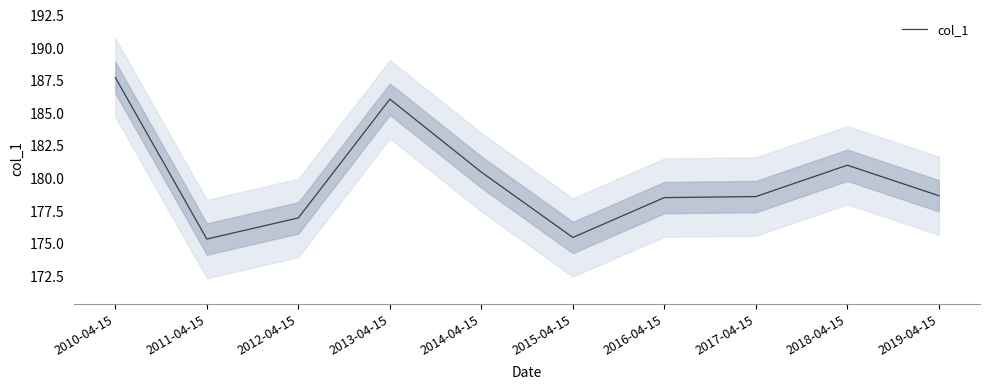

Reading left to right, list all the values displayed in this chart.

187.7	175.4	177.0	186.1	180.5	175.5	178.5	178.6	181.0	178.7